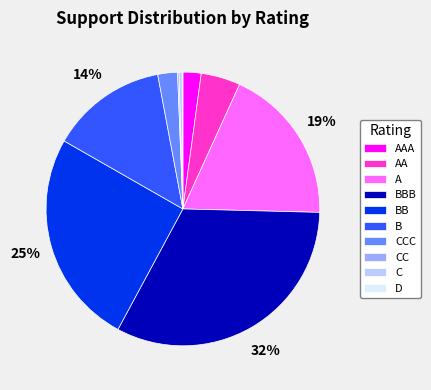

Which category has the biggest portion of the pie?

BBB